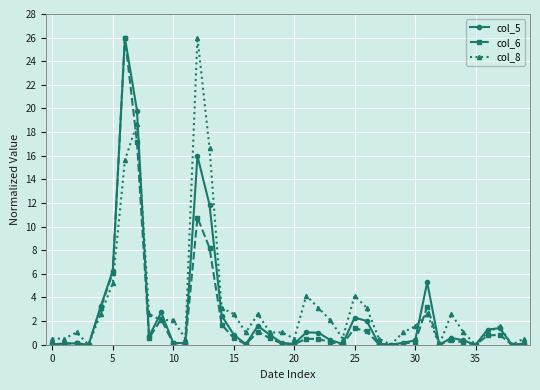

What is the difference between the maximum and minimum values in the col_6 series?

26.0